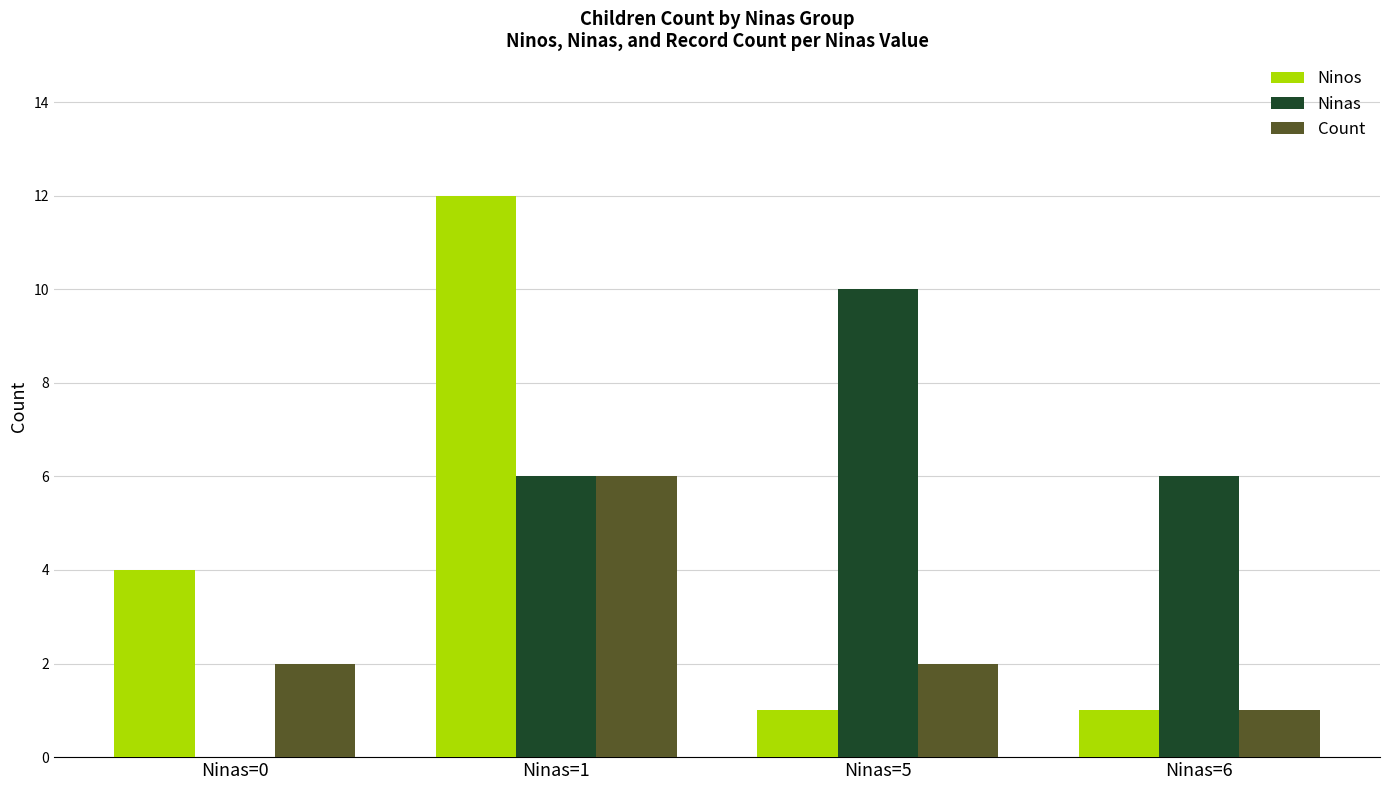

Does the chart contain stacked bars?

No